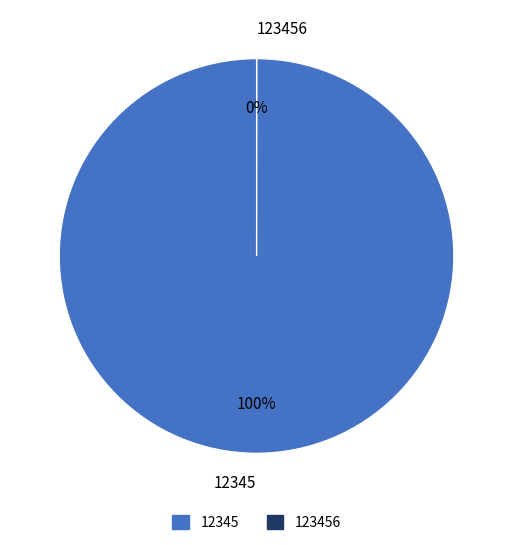

Does 12345 represent more than half of the total?

Yes